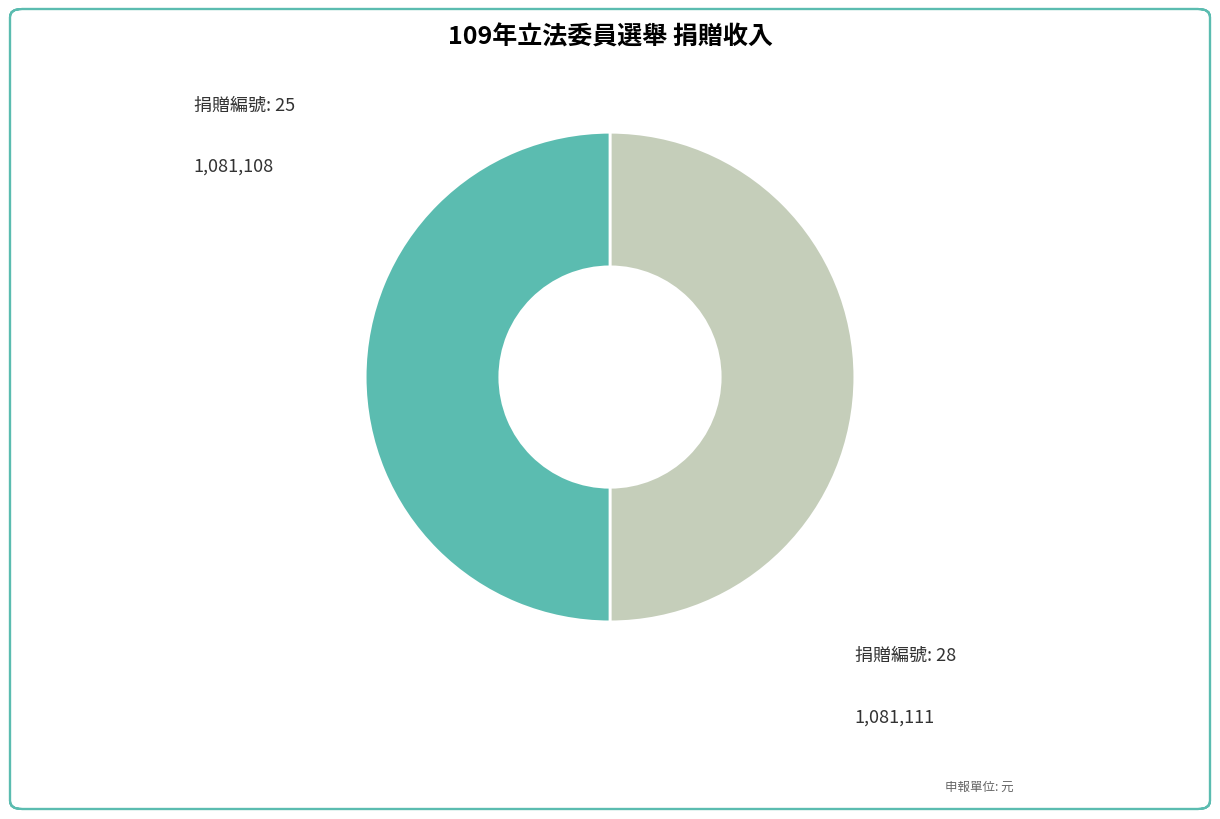

What is the smallest slice in the pie chart?

25